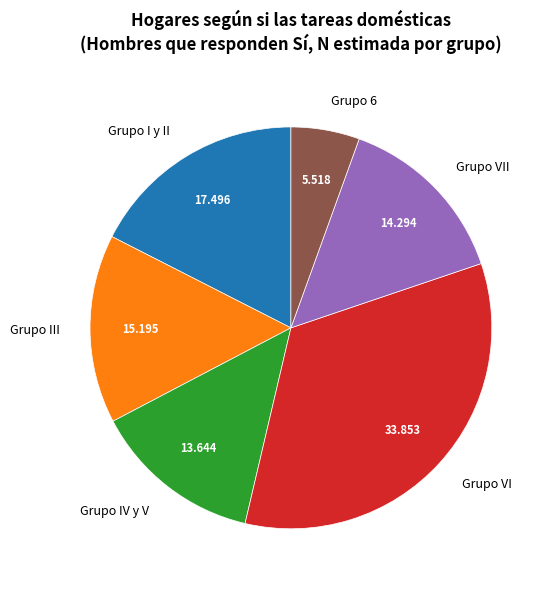

Combined, do Grupo IV y V and Grupo I y II account for over 50%?

No